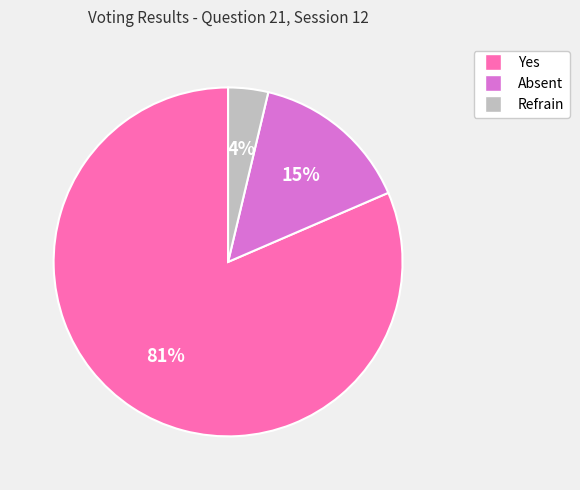

Is the sum of Refrain and Yes greater than half?

Yes